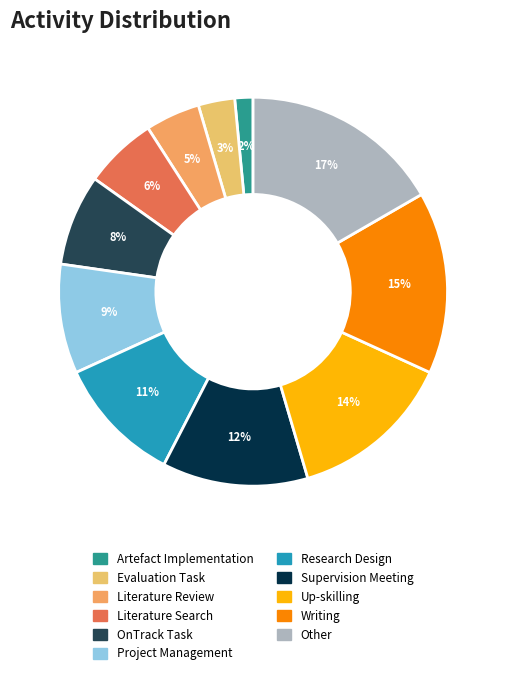

How many slices are in this pie chart?

11